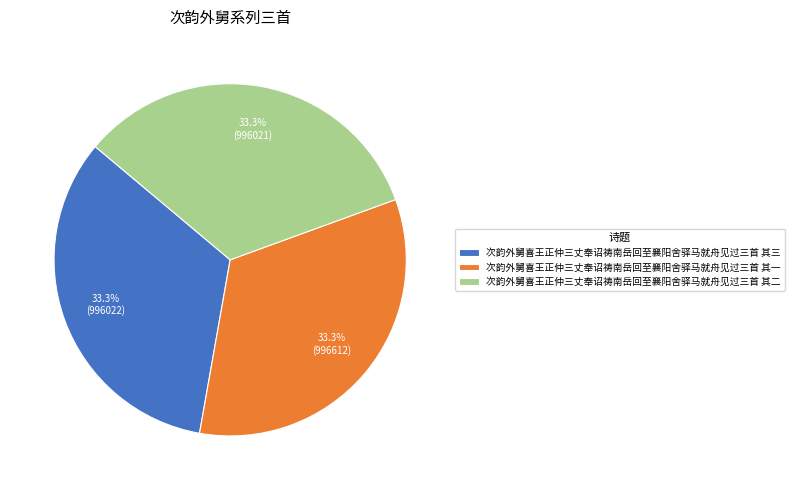

Is there any slice that represents more than half of the pie?

No